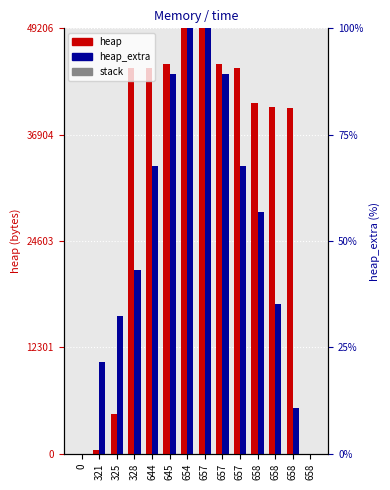

Is the value of heap_extra at 658 greater than the value of stack at 657?

Yes